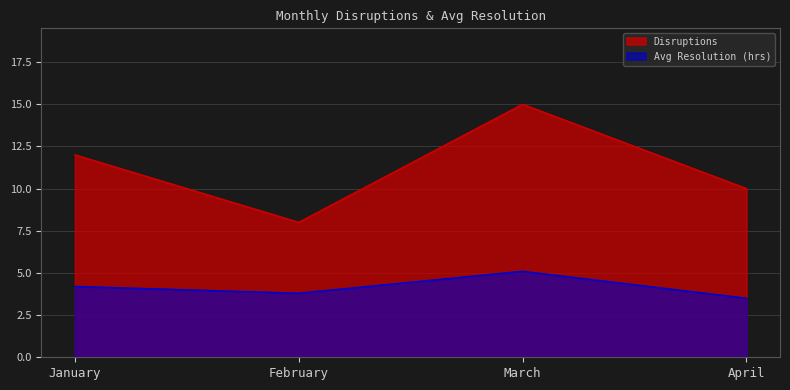

True or false: Disruptions has a value of 9.7 at March.

False